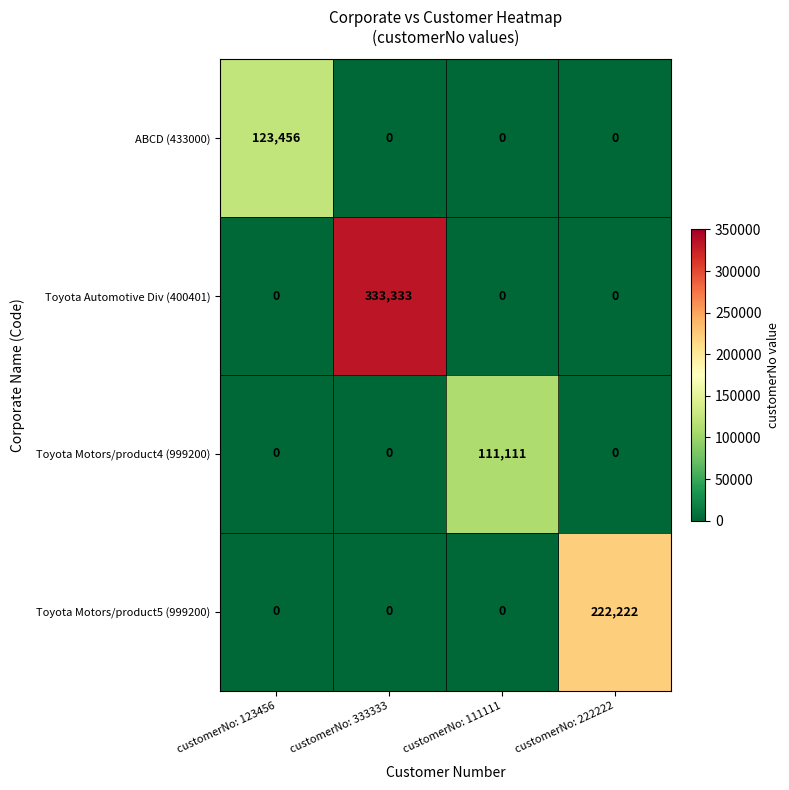

At which category is the sum across all series the highest?

customerNo: 333333